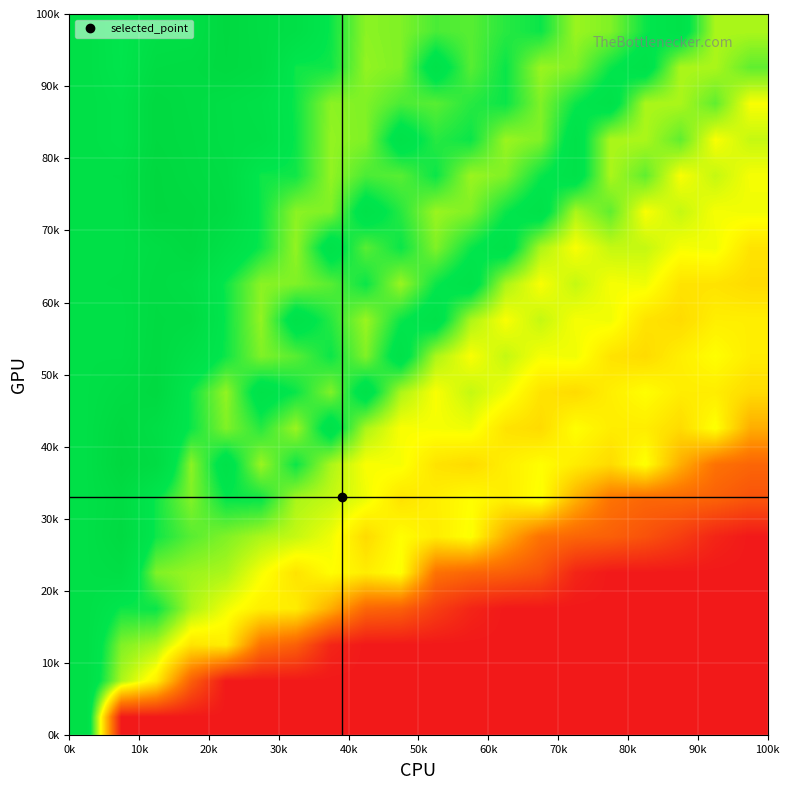

How many series are shown in this chart?

20